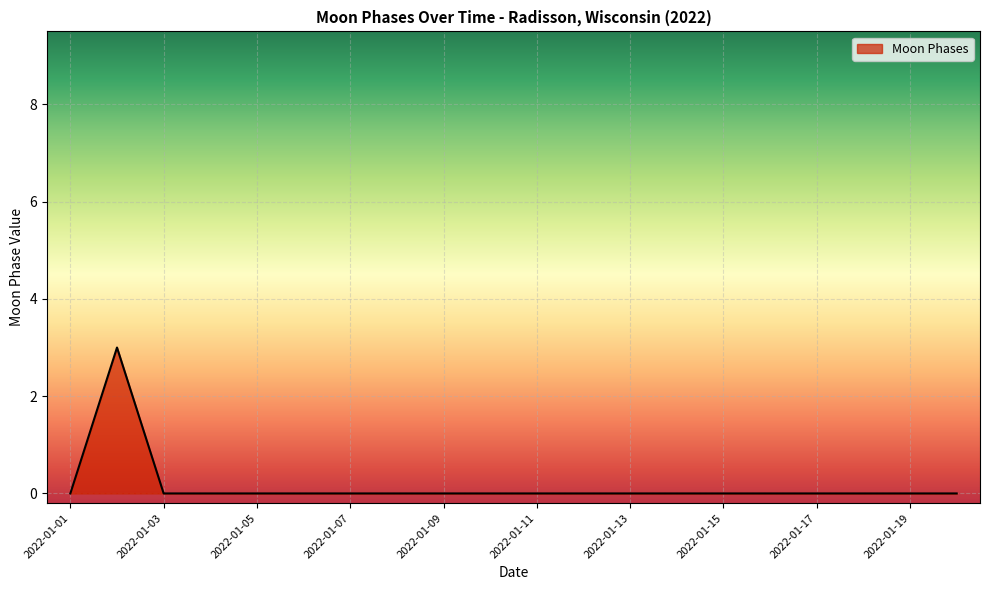

What is the difference between the maximum and minimum values?

3